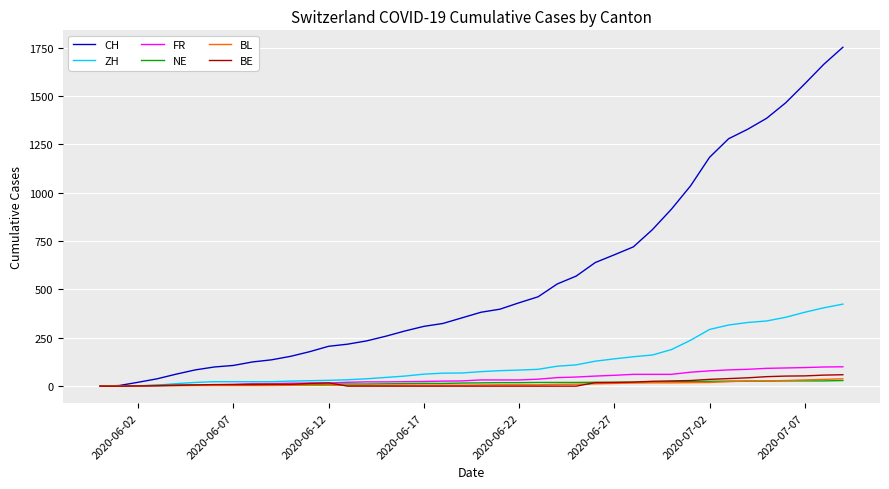

Which series has the largest total across all categories?

CH